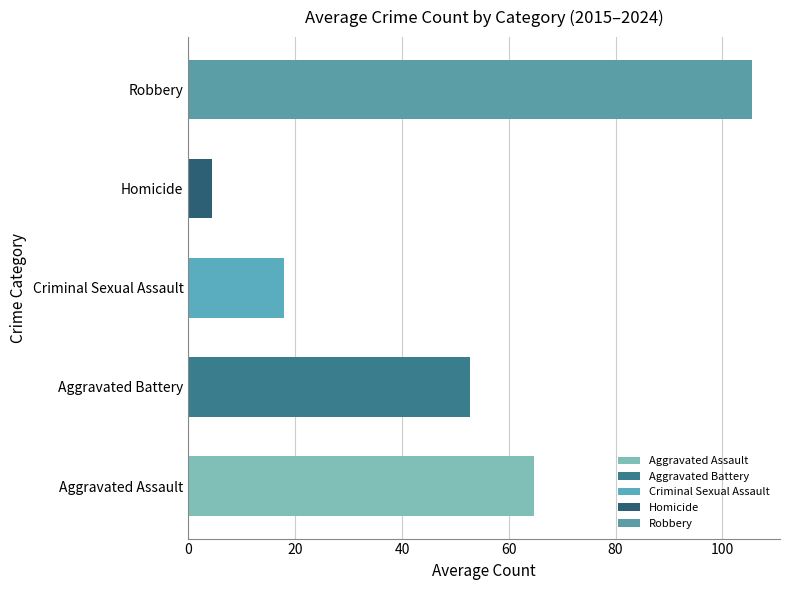

Reading top to bottom, list all the values displayed in this chart.

105.5	4.4	18.0	52.8	64.7